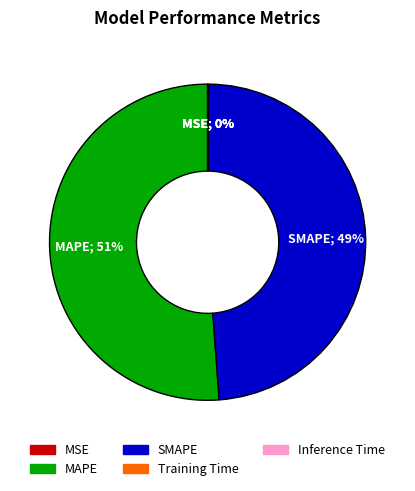

What is the largest slice in the pie chart?

MAPE